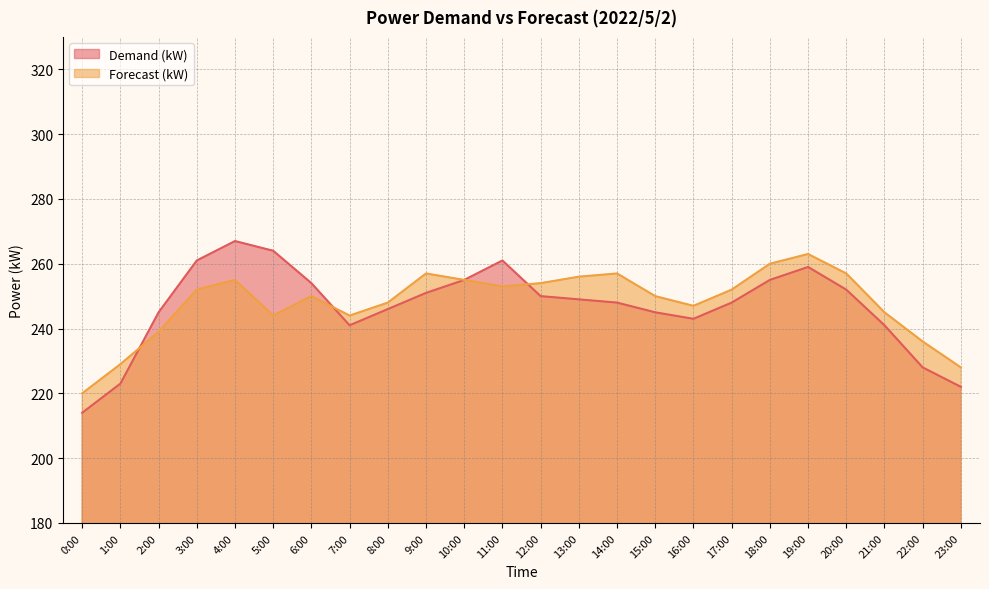

How many interior local valleys does the Forecast (kW) series have?

4